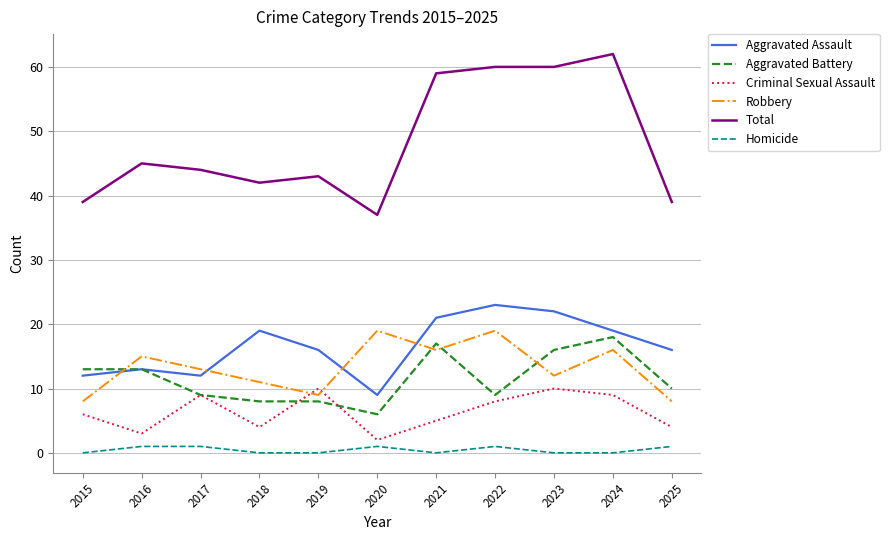

How many values in the Robbery series are below 13?

5